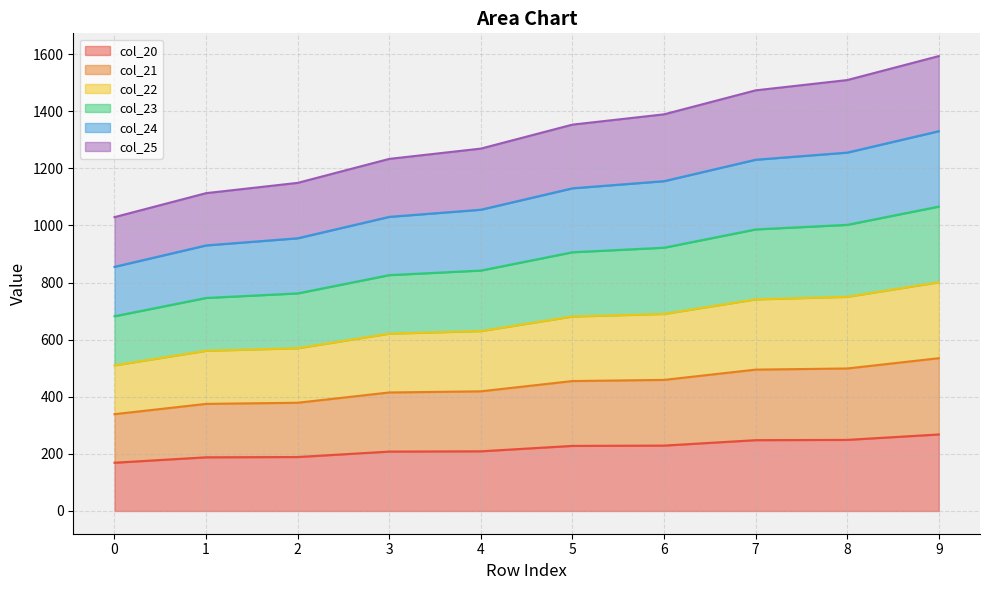

At which label does col_23 first exceed 1353?

5